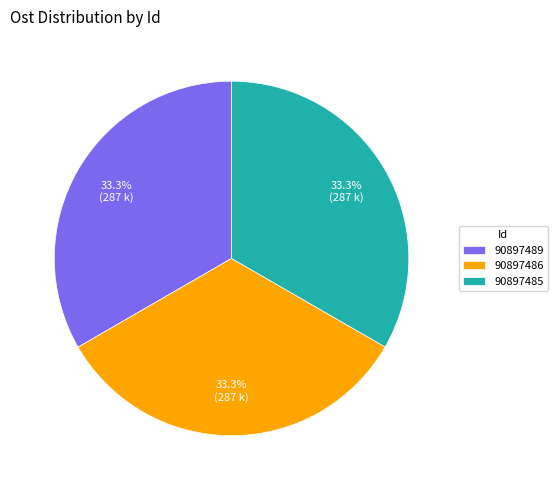

To the nearest percent, what is the combined percentage of 90897489 and 90897486?

67%